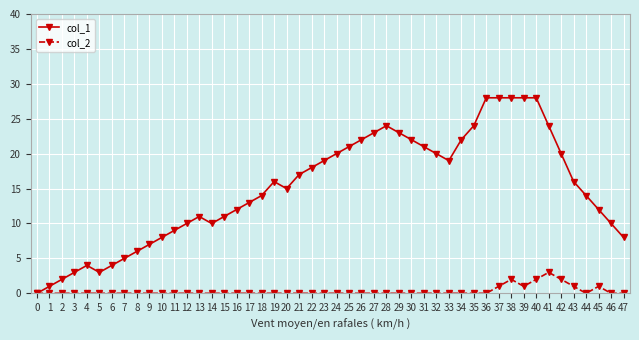

Which series changed the most between 12 and 22?

col_1